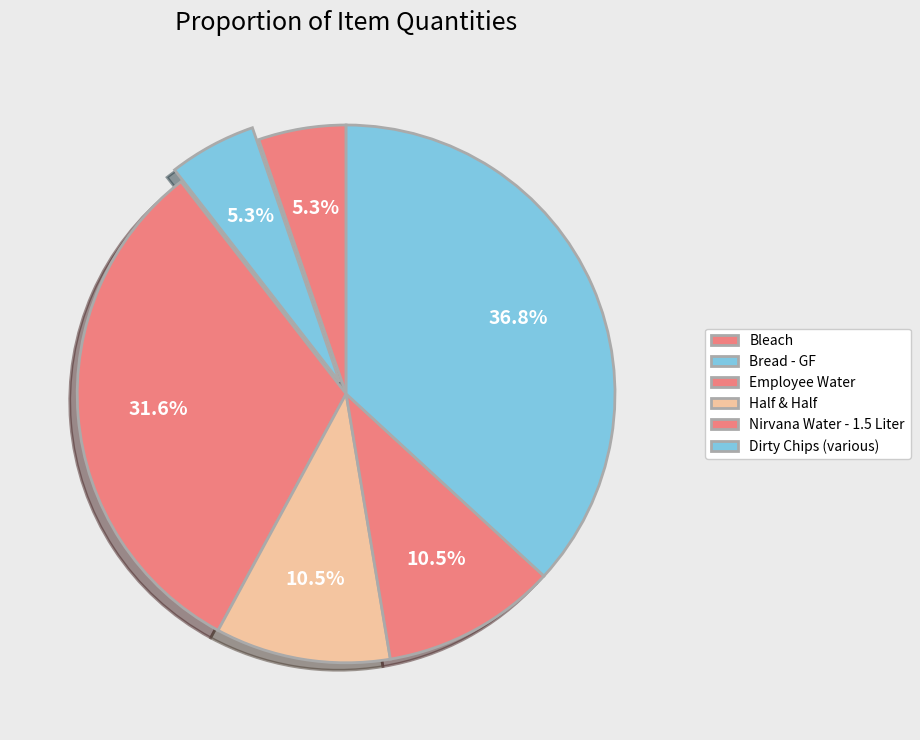

To the nearest percent, what is the difference between the largest and smallest slice percentages?

32%